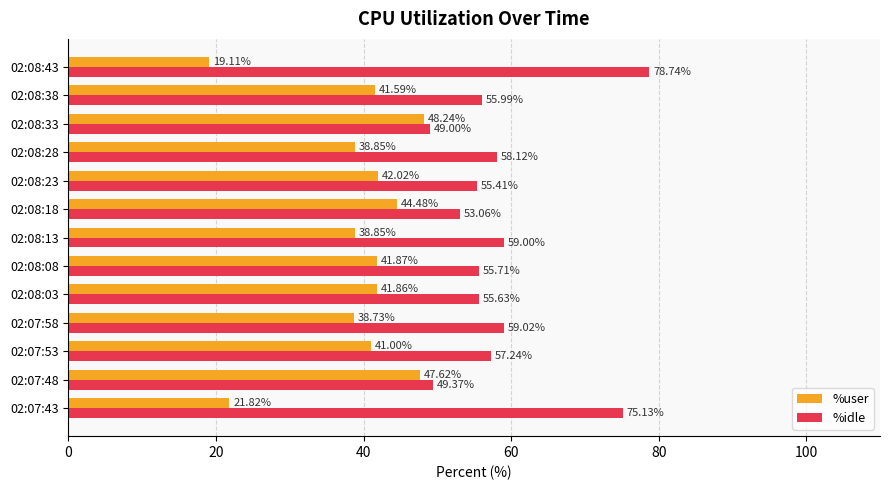

What is the difference between the highest and lowest values at 02:08:33?

0.8